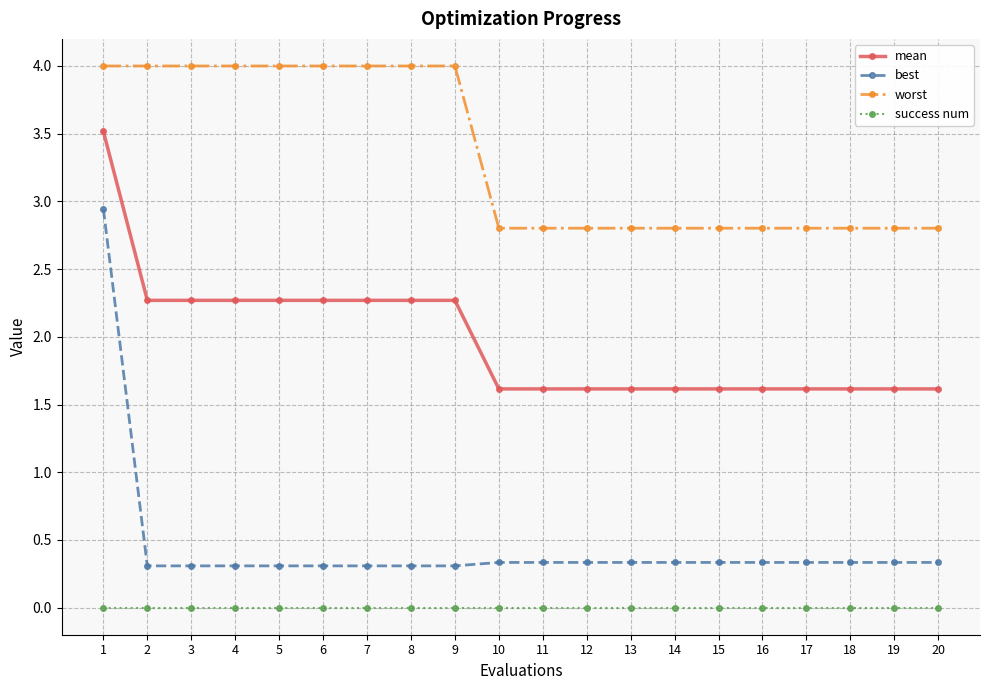

What is the approximate value of worst at 1?

4.0